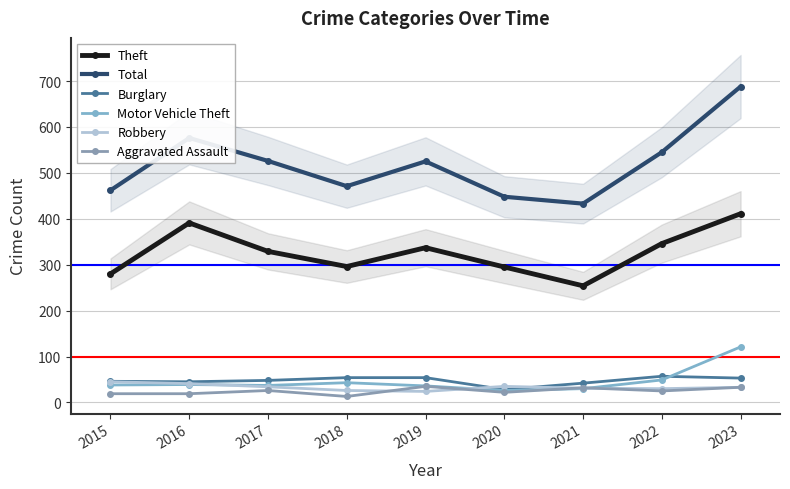

What is the difference between the second highest and second lowest values in the Aggravated Assault series?

14